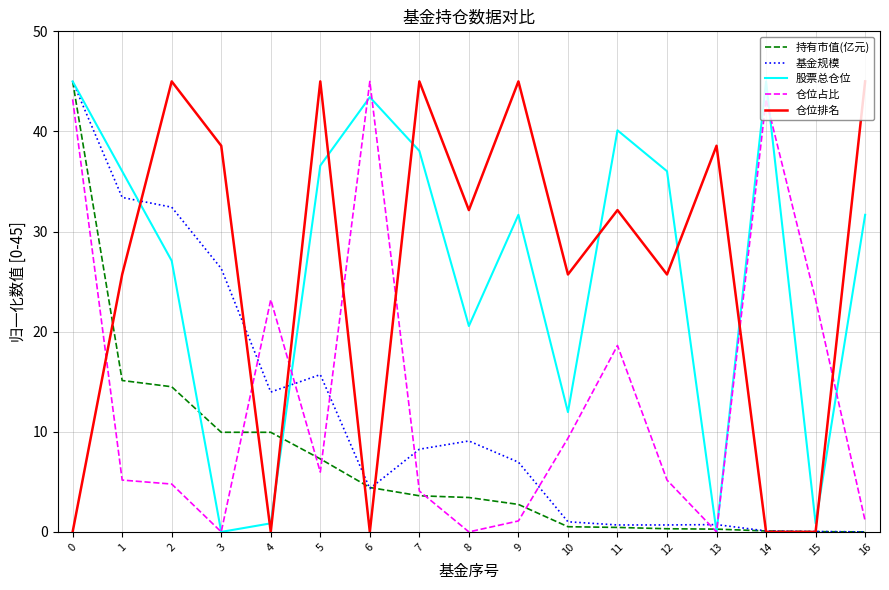

After their last crossing, which series has the higher values: 仓位占比 or 仓位排名?

仓位排名